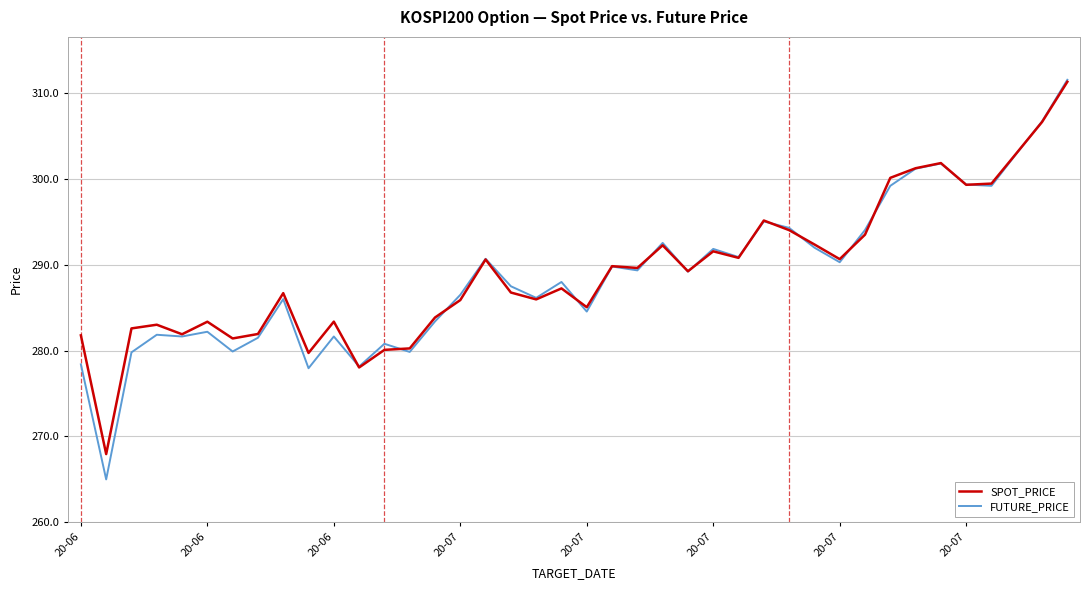

How many categories are shown in the chart?

40